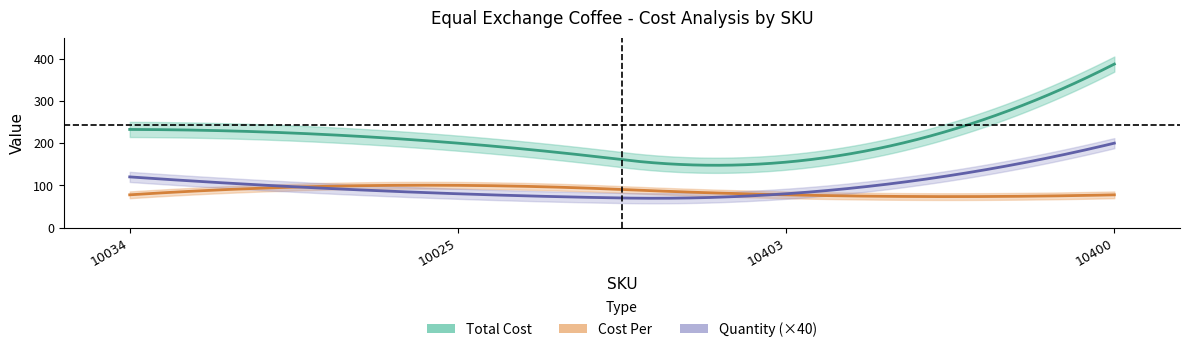

Reading left to right, what are all the values shown in this chart?

Total Cost: 232.5	200.0	155.0	387.5
Quantity: 3.0	2.0	2.0	5.0
Cost Per: 77.5	100.0	77.5	77.5